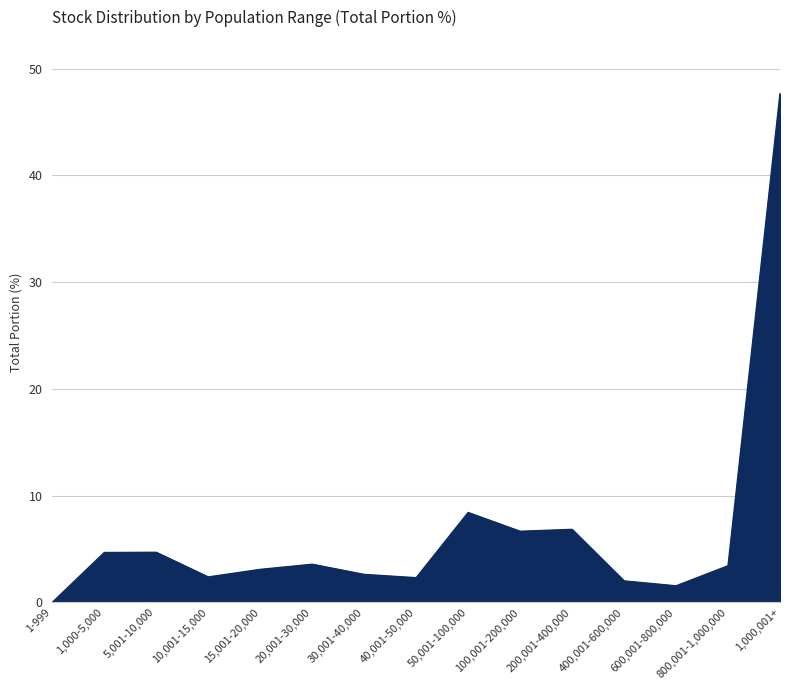

Where is the first local minimum?

10,001-15,000